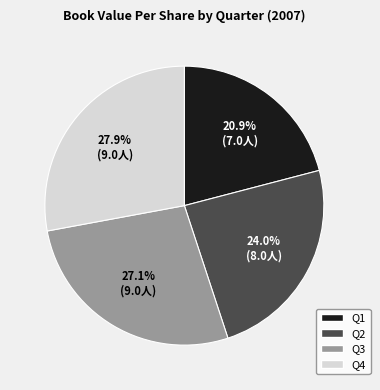

To the nearest percent, what percentage of the pie is Q3?

27%